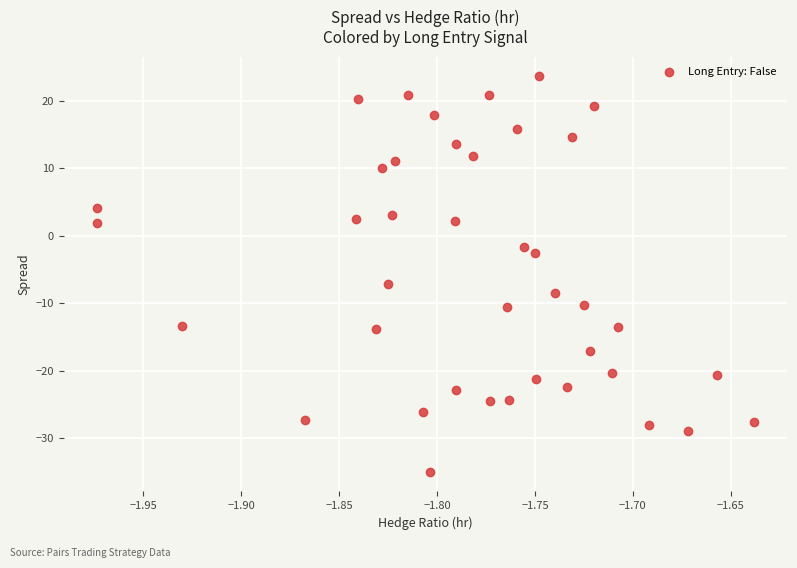

What is the range of Y values (max minus min)?

58.5